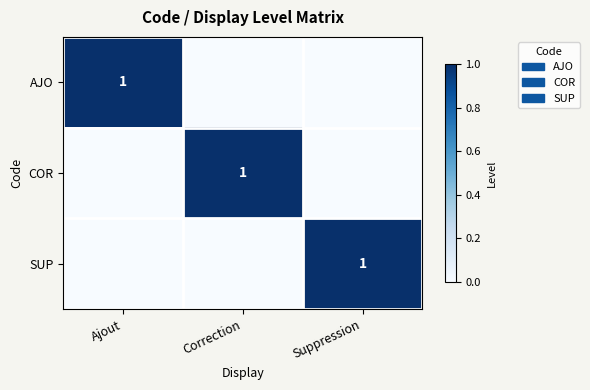

What is the spread (max minus min) of values at Correction?

1